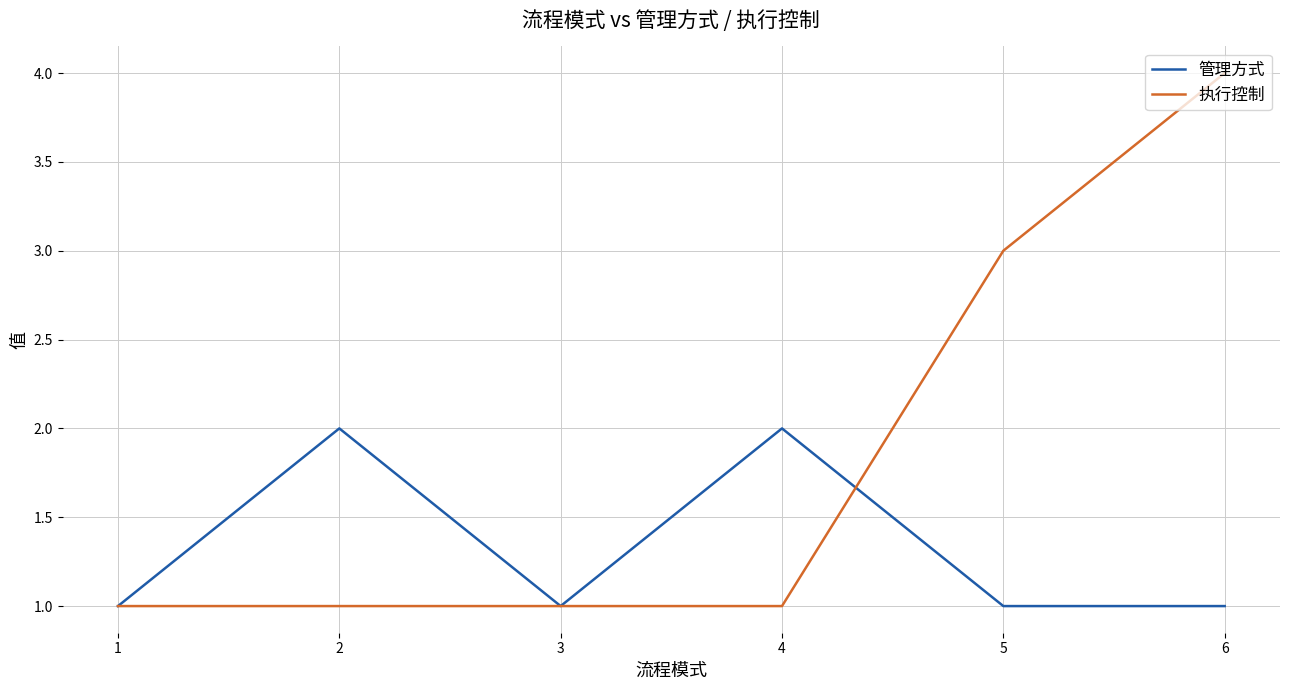

What is the difference between the maximum and minimum values in the 管理方式 series?

1